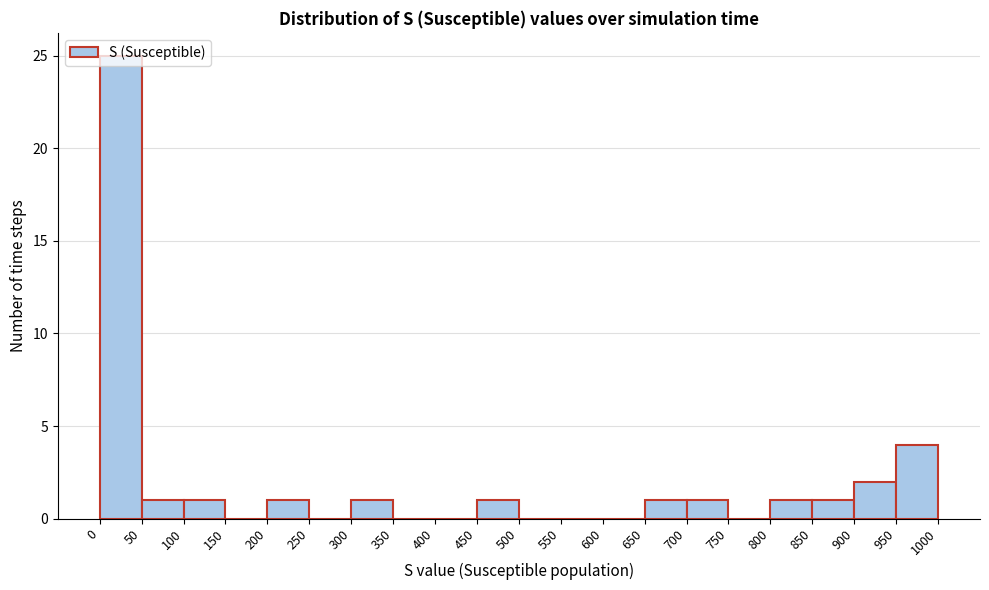

Reading left to right, list every bar in this chart as the range it spans on the x-axis followed by its height. The values are not printed on the chart, so give them approximately, as read against the axis.

0 to 50: 25
50 to 100: 1
100 to 150: 1
150 to 200: 0
200 to 250: 1
250 to 300: 0
300 to 350: 1
350 to 400: 0
400 to 450: 0
450 to 500: 1
500 to 550: 0
550 to 600: 0
600 to 650: 0
650 to 700: 1
700 to 750: 1
750 to 800: 0
800 to 850: 1
850 to 900: 1
900 to 950: 2
950 to 1000: 4